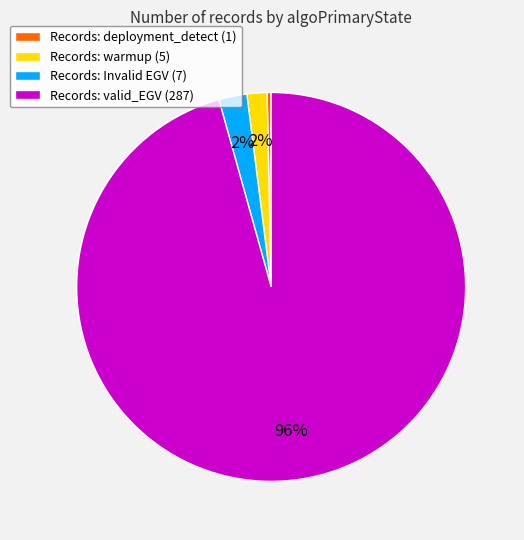

To the nearest percent, what is the average slice percentage?

25%